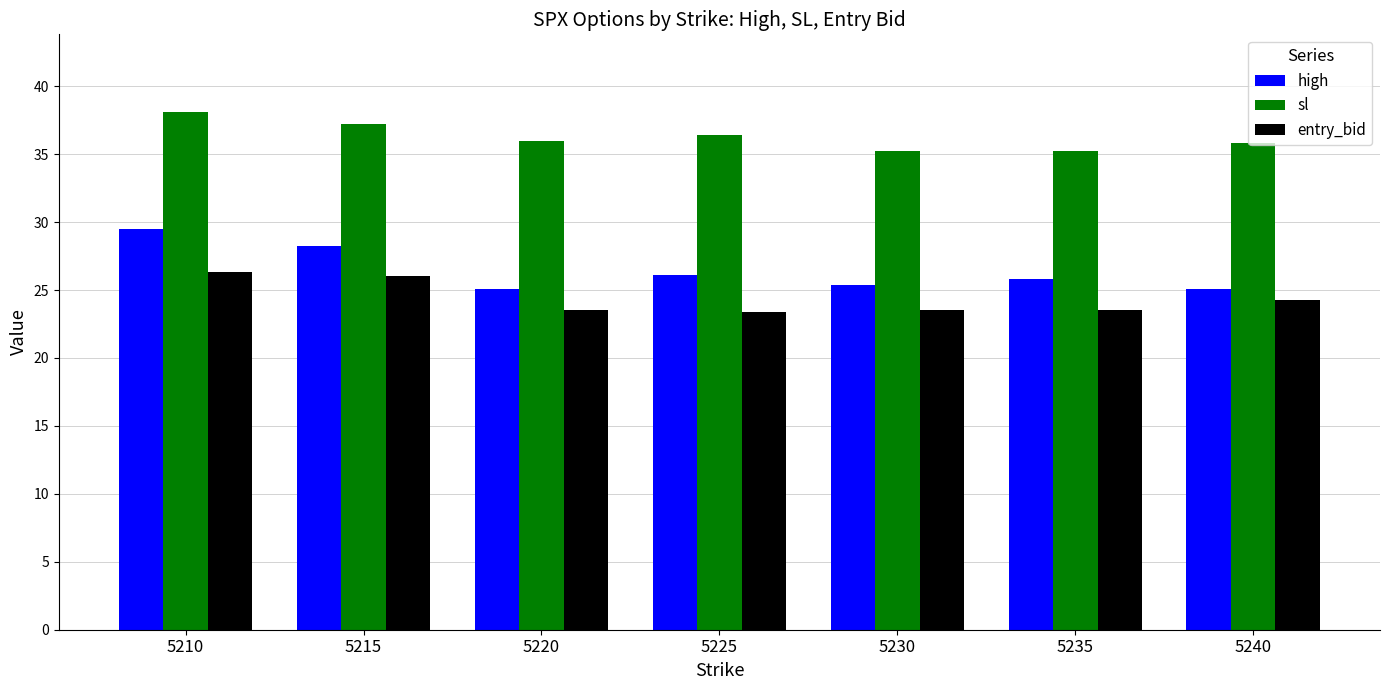

Which series has the largest range (max minus min)?

high